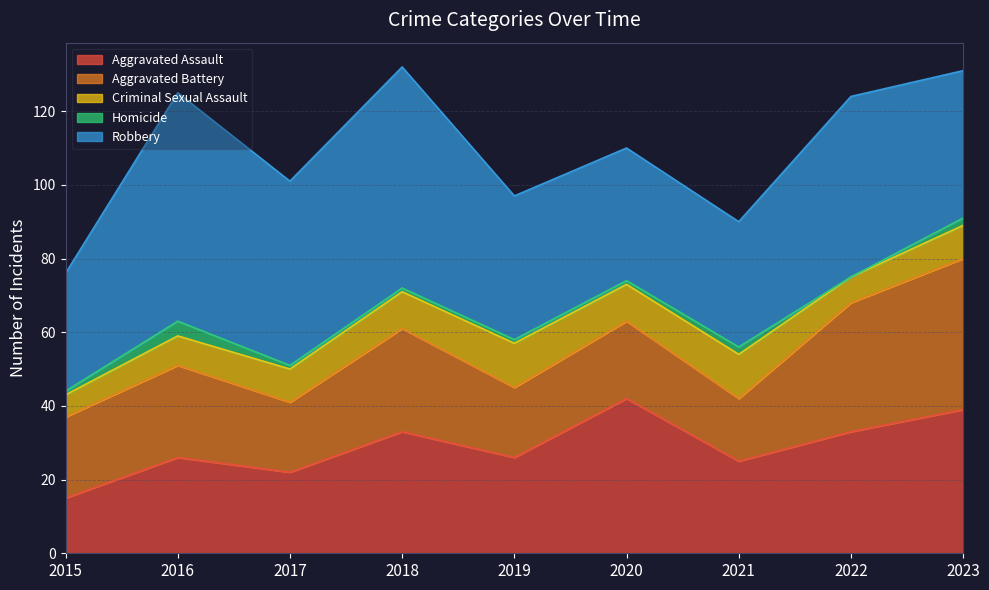

What is the value of the Aggravated Battery point at the 3rd from the left?

19